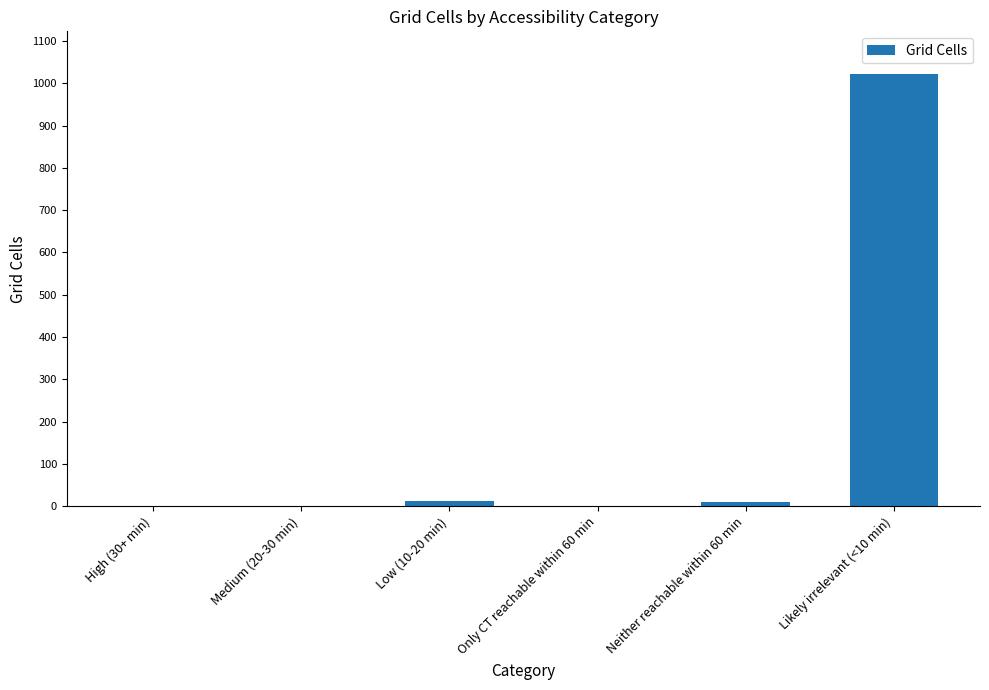

True or false: the data shows -332 at Only CT reachable within 60 min.

False